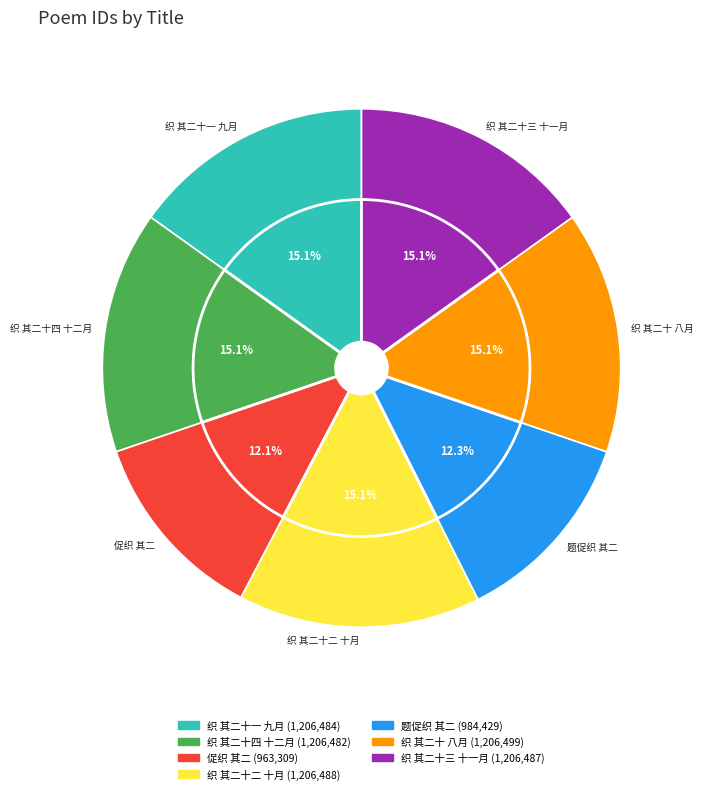

What percentage is the 题耕织图二十四首奉懿旨撰 织 其二十 八月 slice, to the nearest percent?

15%